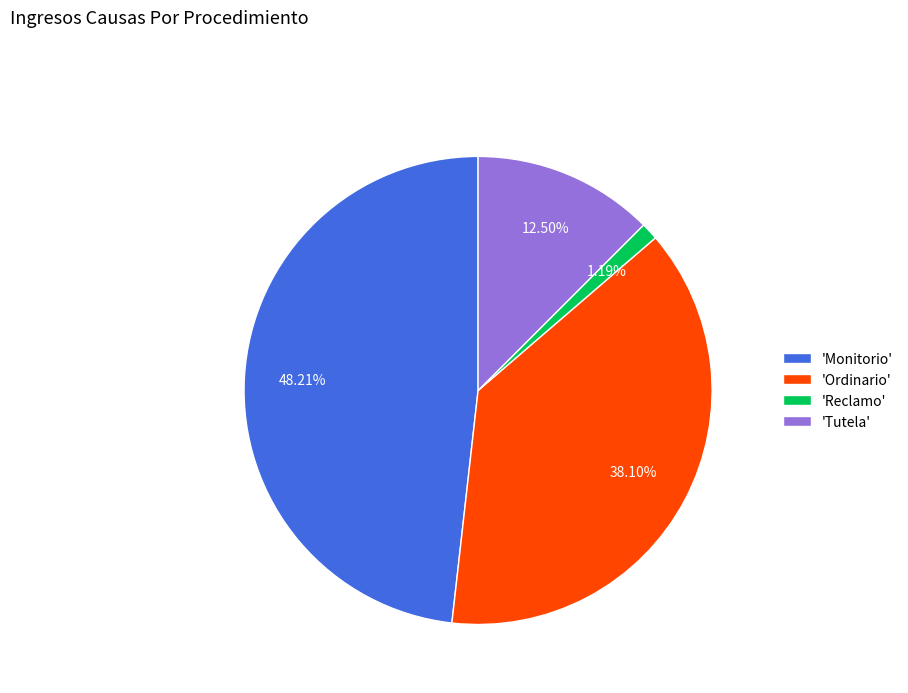

Does any single category account for the majority?

No